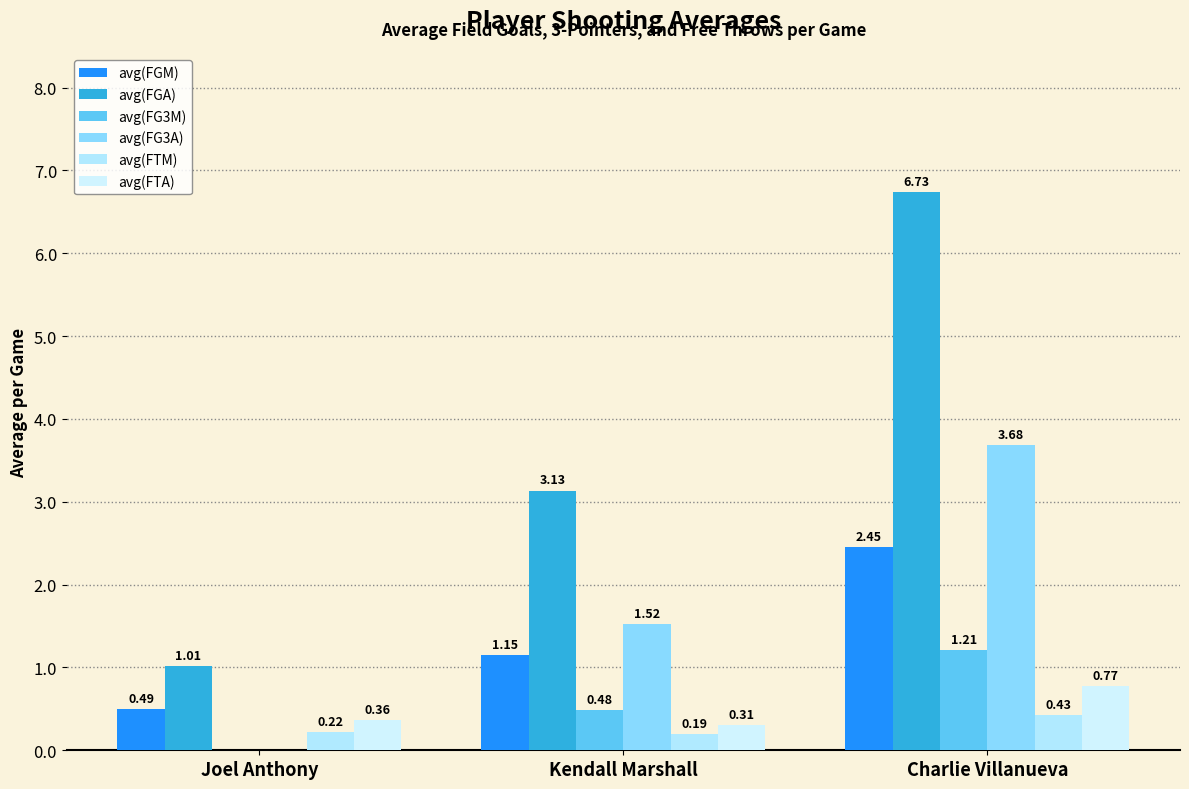

Where is avg(FTM) nearest to the value 0?

Kendall Marshall